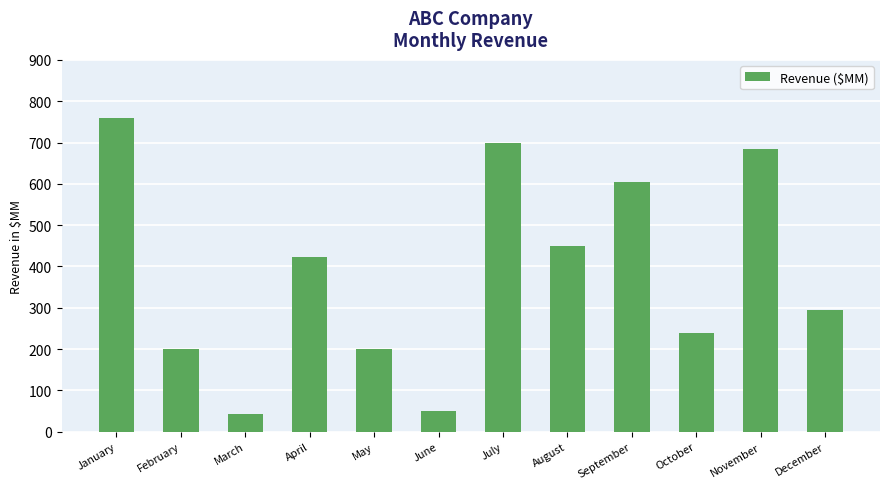

True or false: the data shows 186 at January.

False